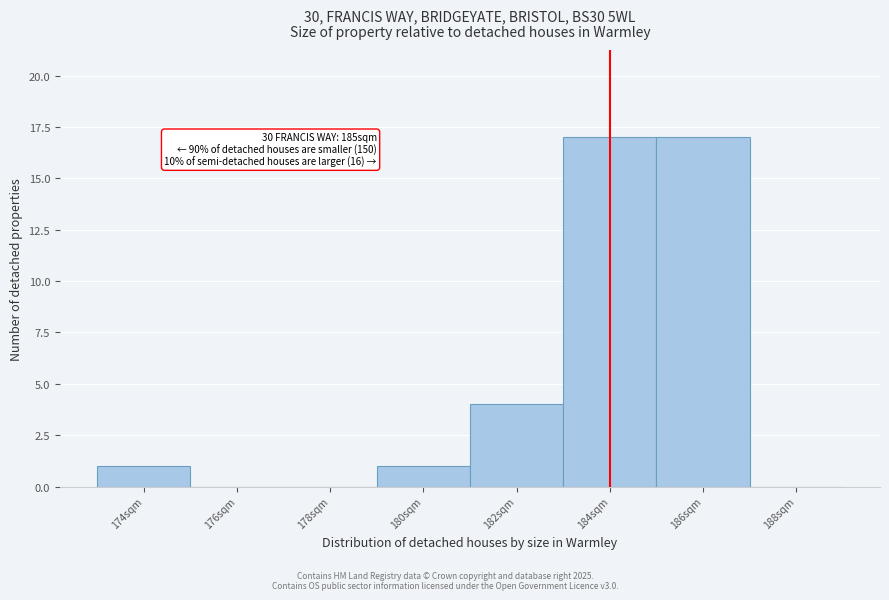

Reading left to right, what are all the values shown in this chart?

174sqm=1	176sqm=0	178sqm=0	180sqm=1	182sqm=4	184sqm=17	186sqm=17	188sqm=0